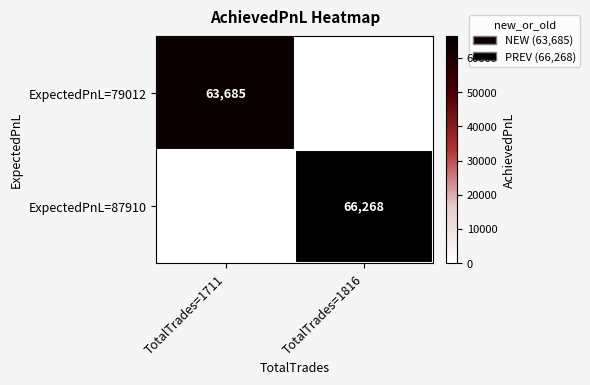

The value of ExpectedPnL=87910 at TotalTrades=1816 is 66268. True or false?

True